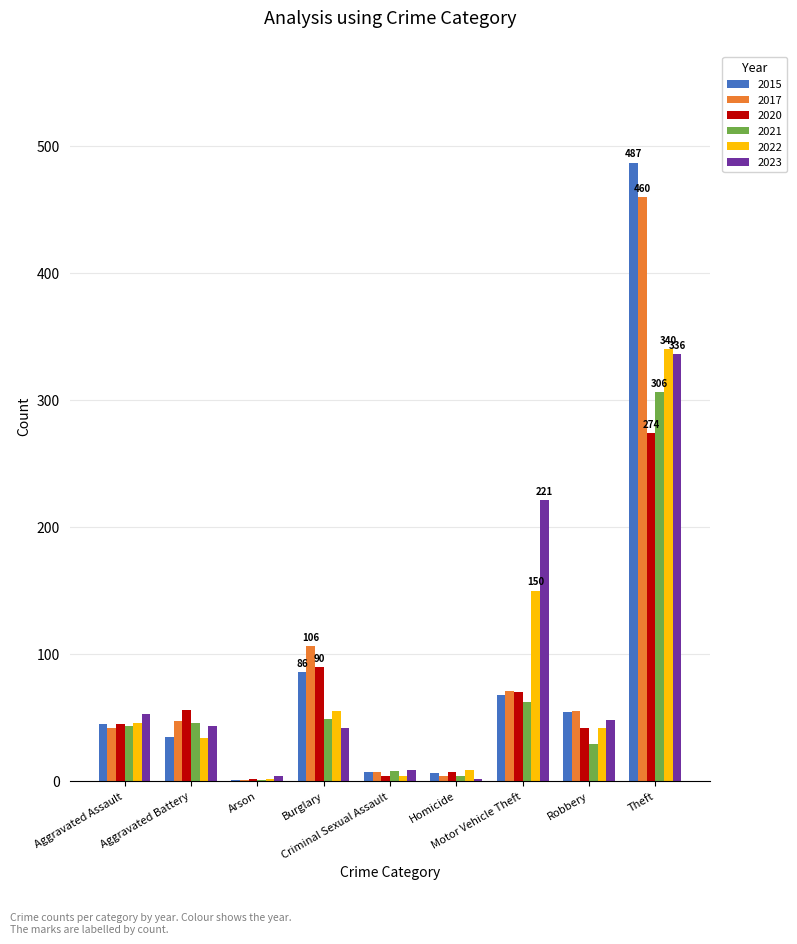

How many series are shown in this chart?

6